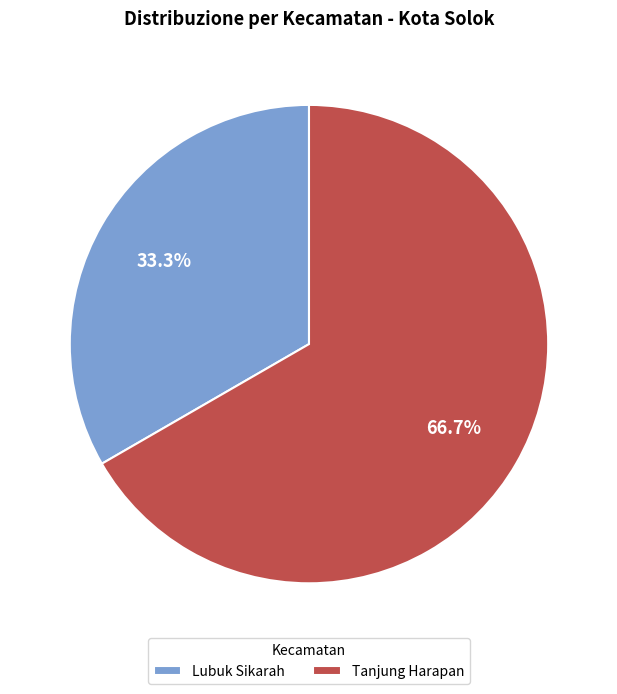

What percentage is the Lubuk Sikarah slice, to the nearest percent?

33%